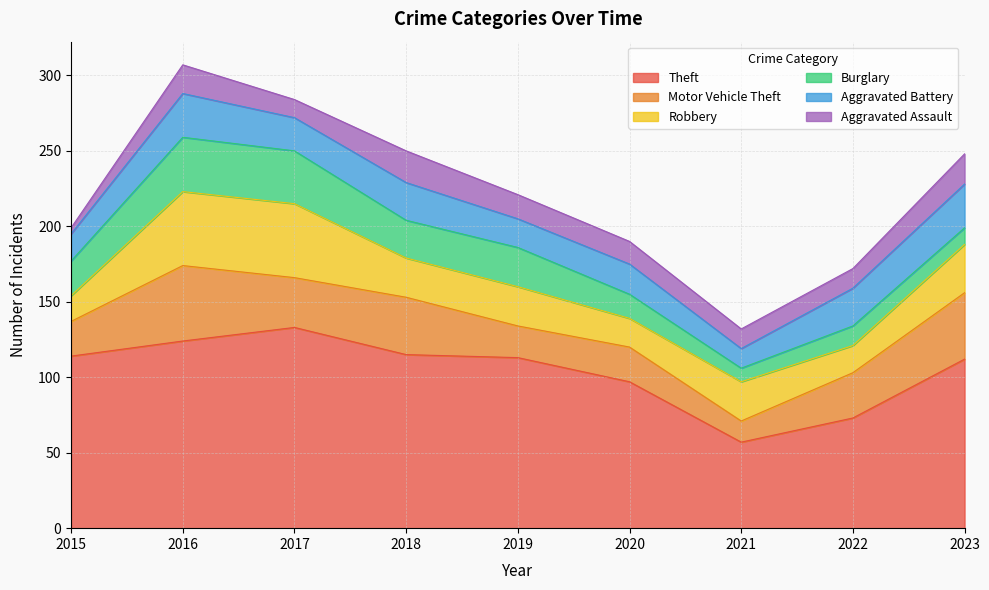

What are all the series names shown in the legend?

Theft, Motor Vehicle Theft, Robbery, Burglary, Aggravated Battery, Aggravated Assault